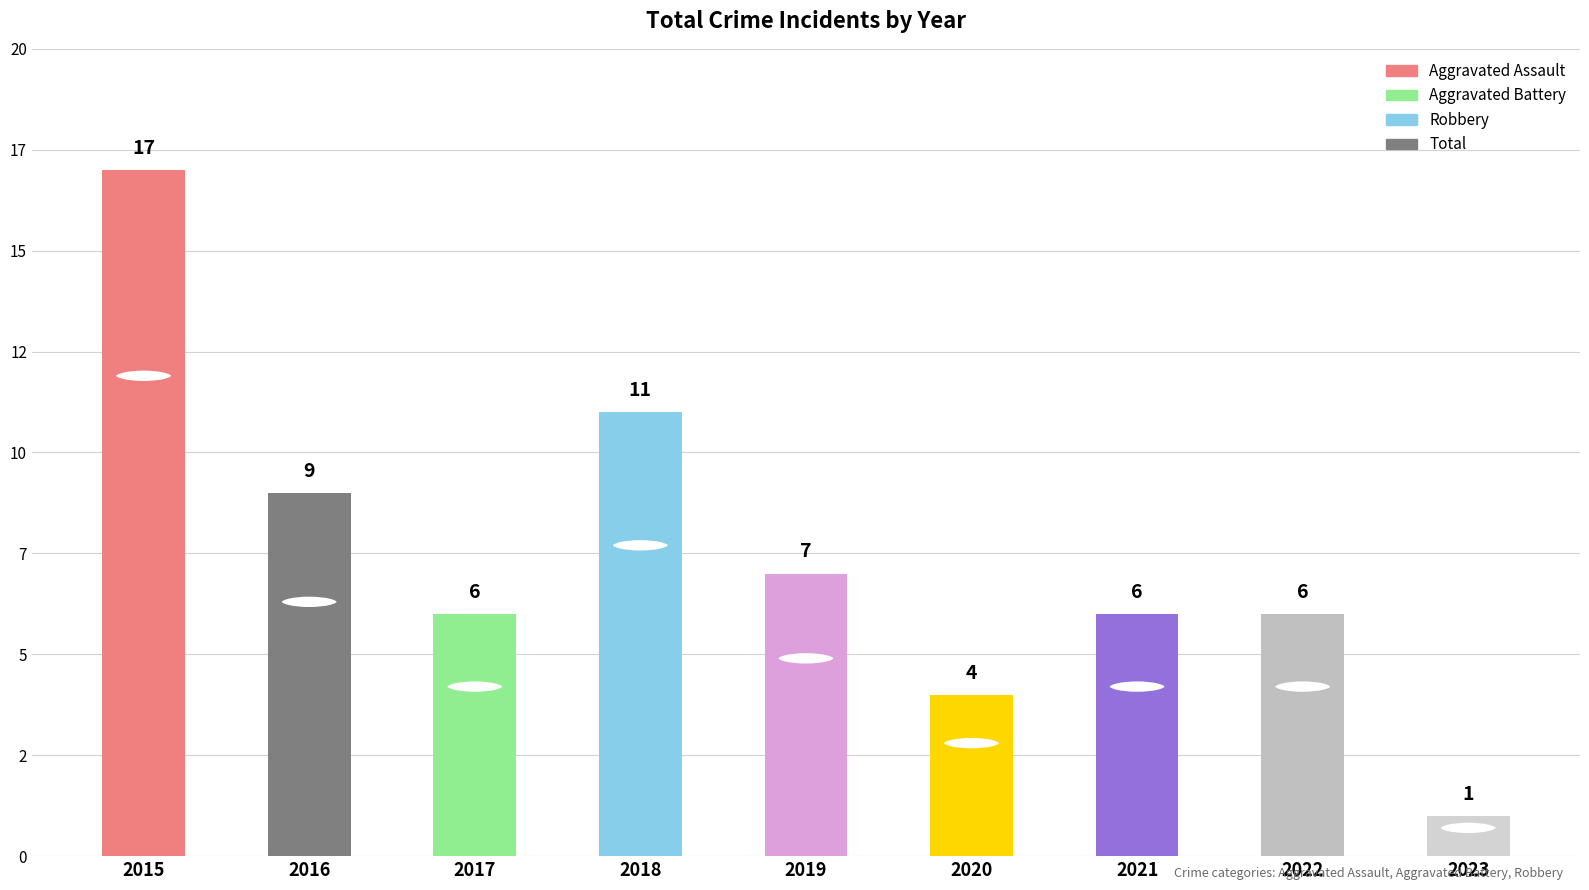

The value at 2021 is 6. True or false?

True